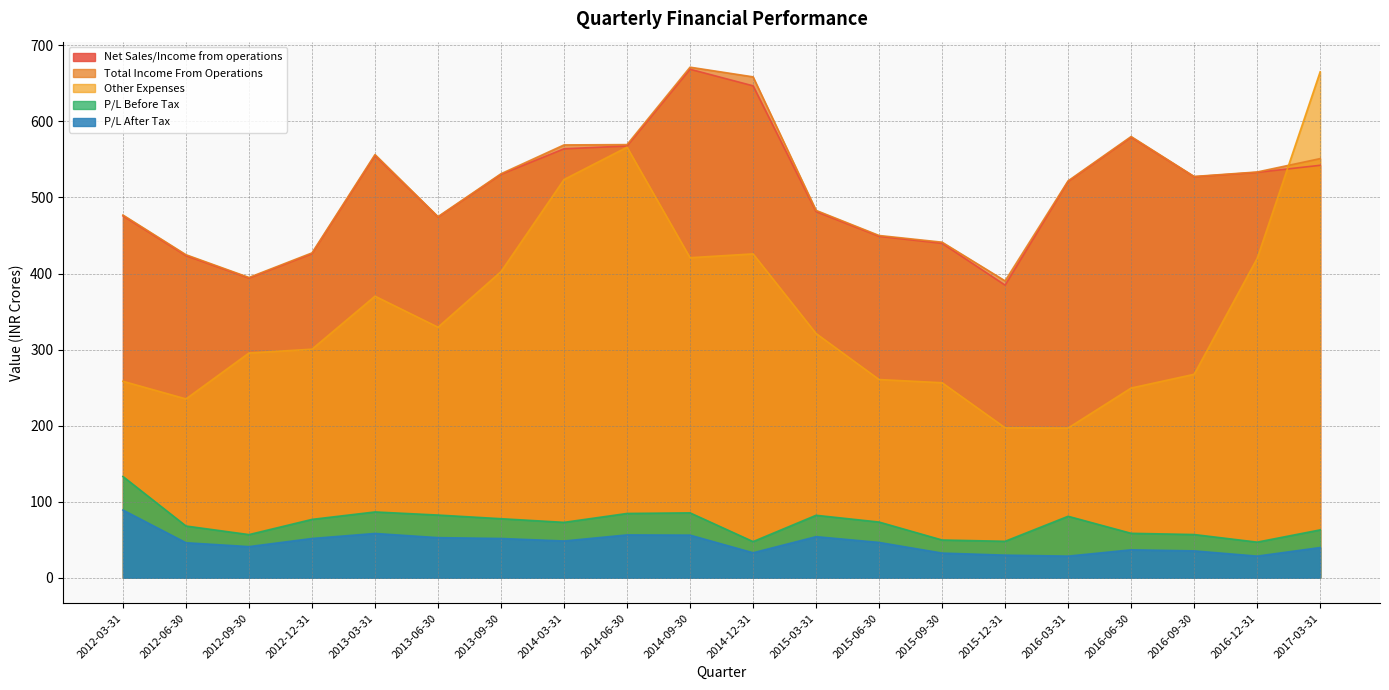

What is the label of the 10th point from the left?

2014-09-30